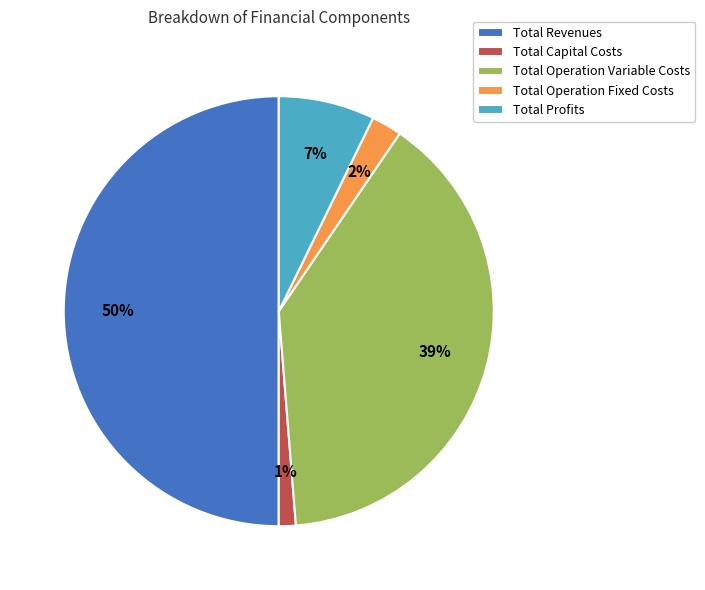

How many segments does this pie chart have?

5